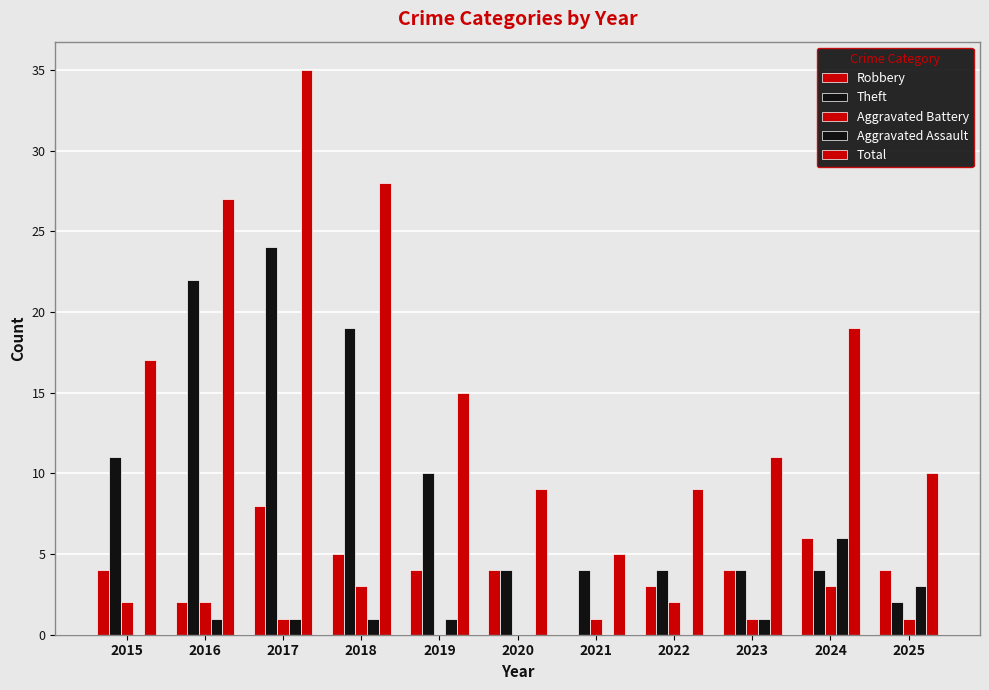

True or false: Aggravated Battery has a value of 0 at 2021.

False